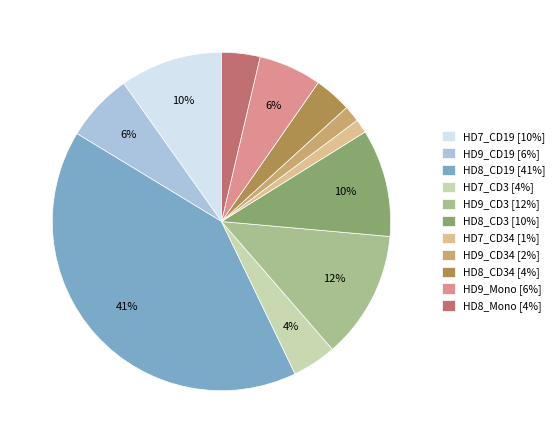

Is there any slice that represents more than half of the pie?

No